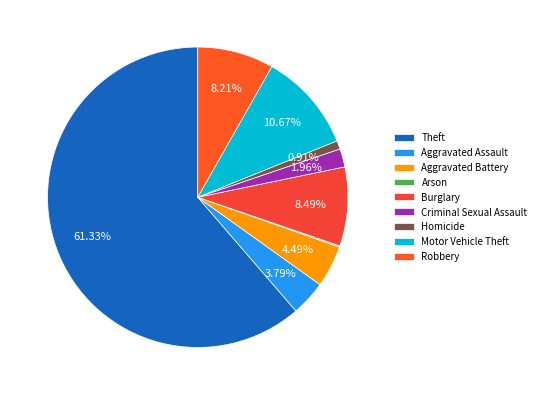

What is the majority slice?

Theft